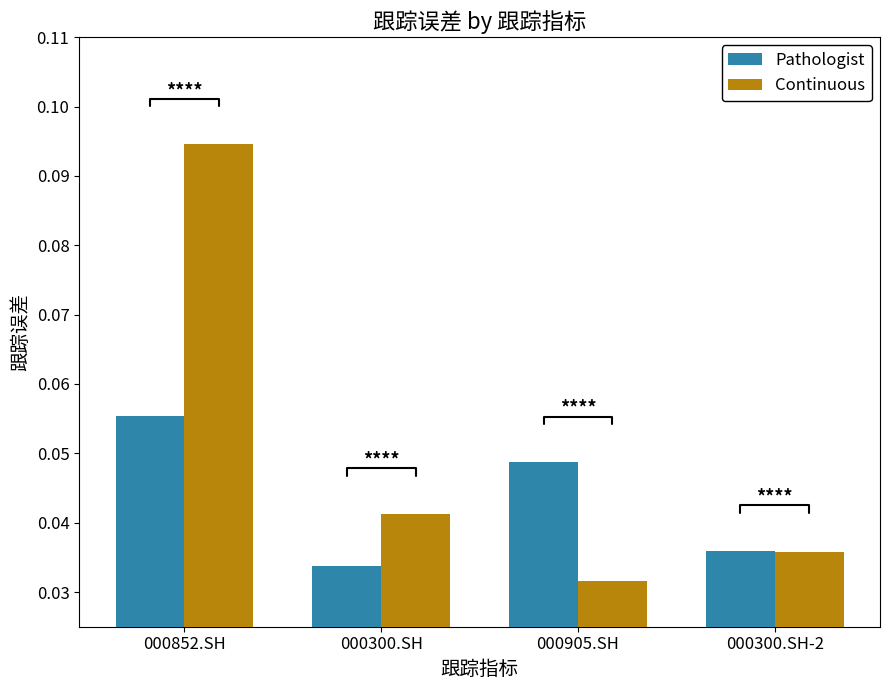

True or false: Pathologist has a value of 0.1 at 000300.SH.

False